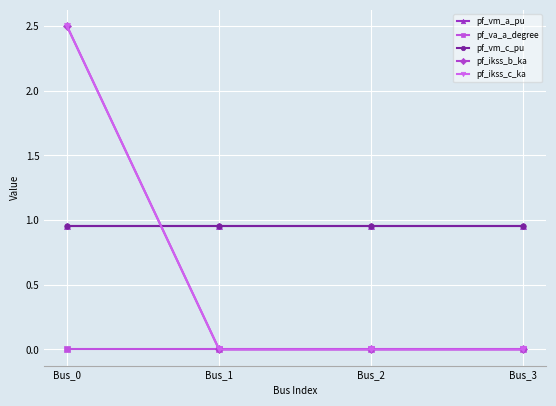

Does the chart have visible grid lines?

Yes